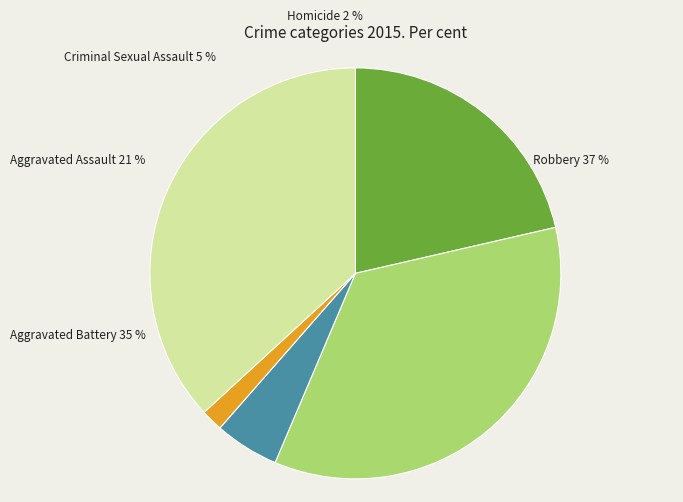

What portion of the pie excludes Homicide?

98.3%